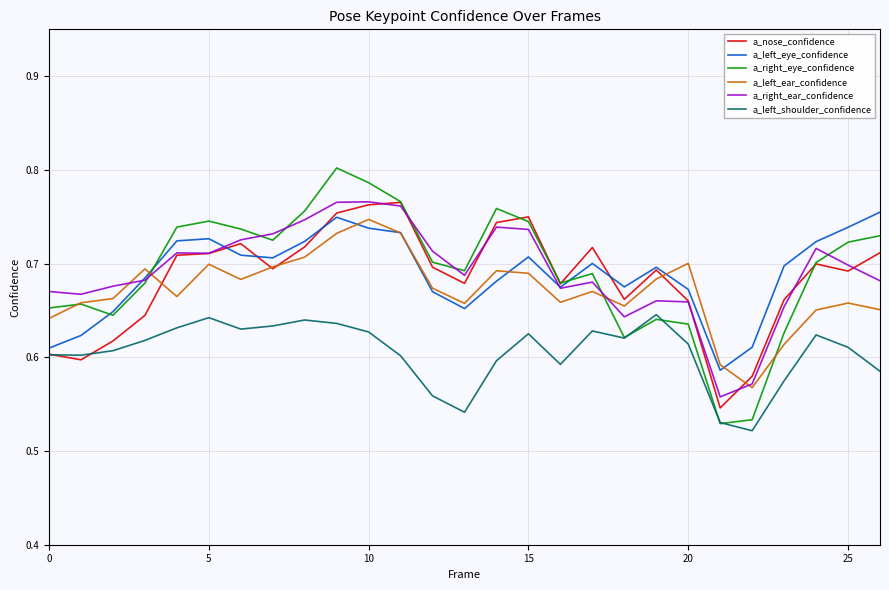

At how many categories does at least one series exceed 0?

27